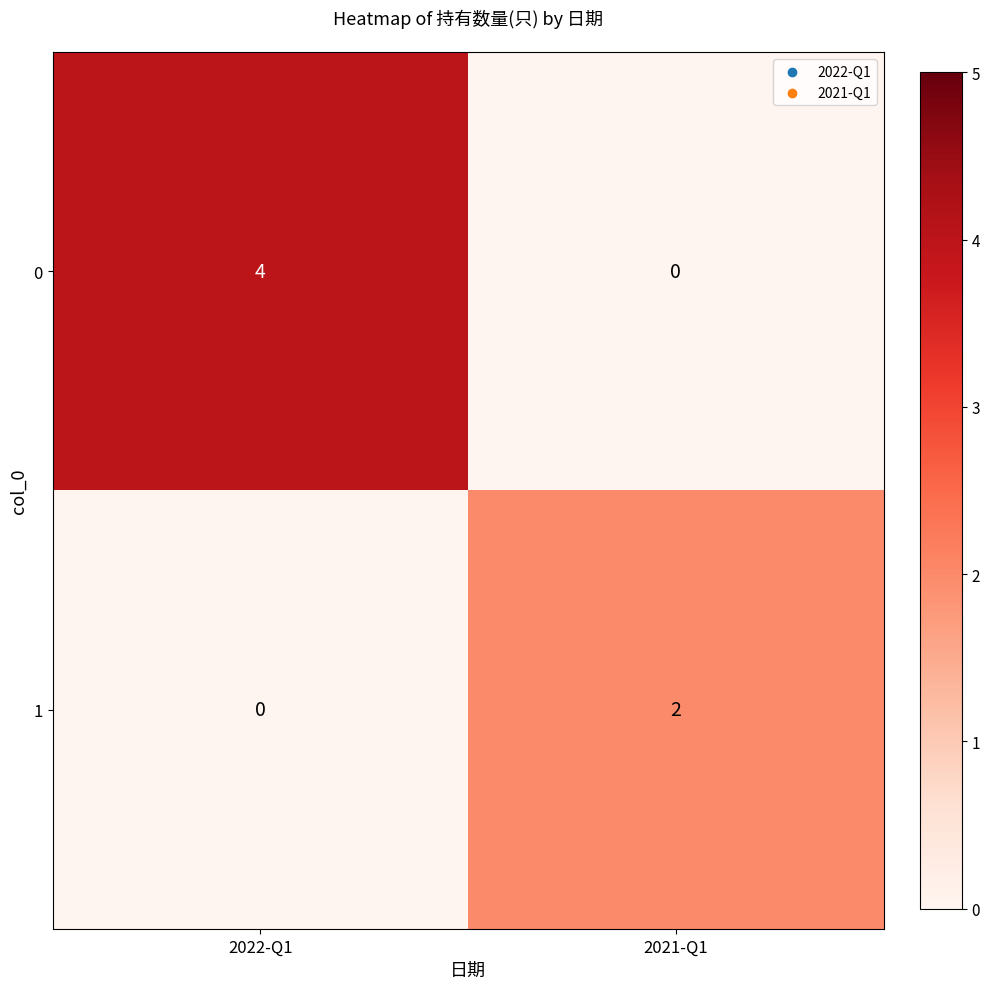

What is the maximum value shown in the chart?

4